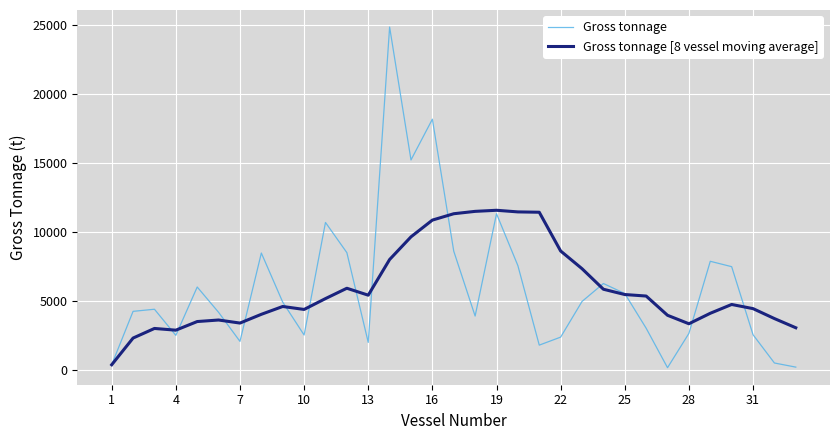

List the series in order of their peak value, highest first.

Gross tonnage, Gross tonnage [8 vessel moving average]